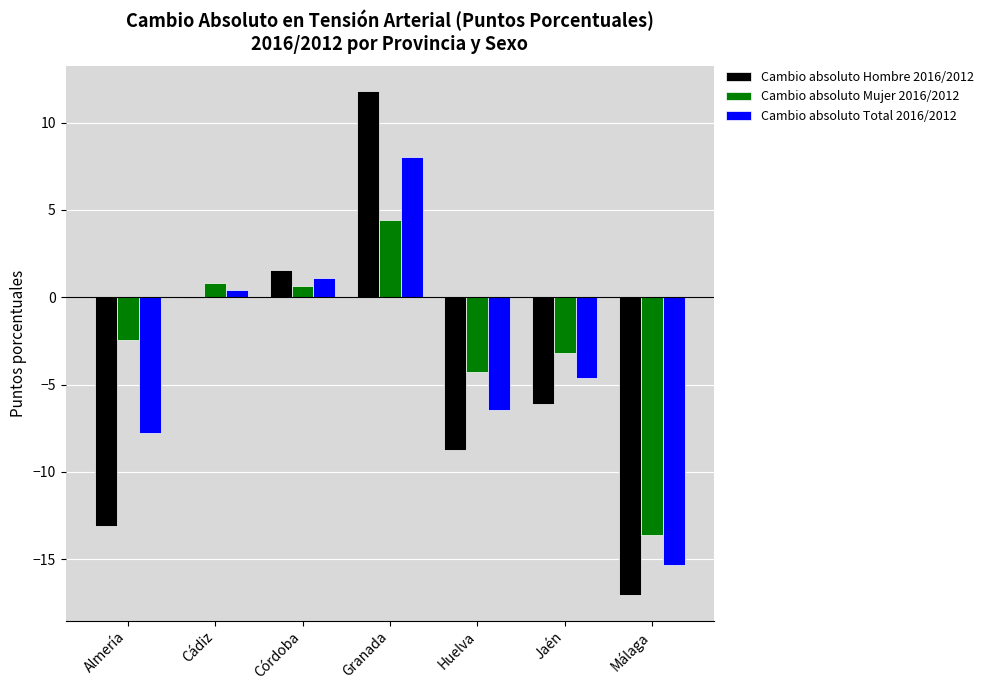

What is the average value of the Cambio absoluto Total 2016/2012 series?

-3.5